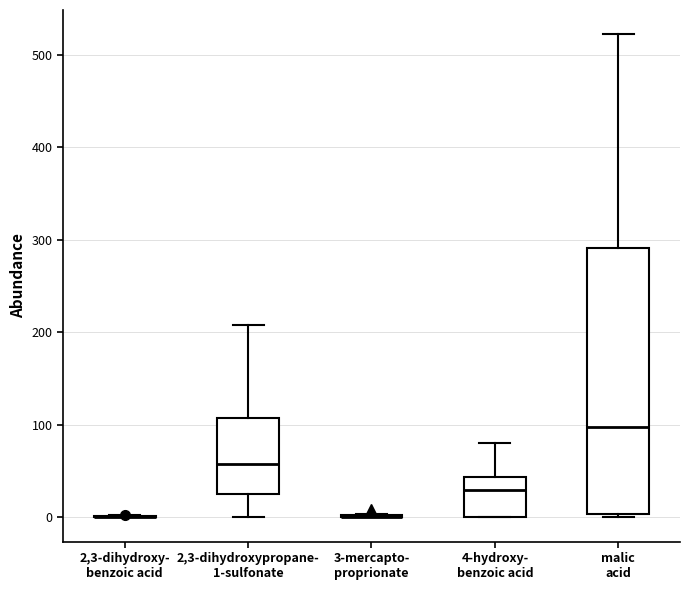

Comparing the boxes themselves (not the whiskers), which one is the tallest?

malic acid